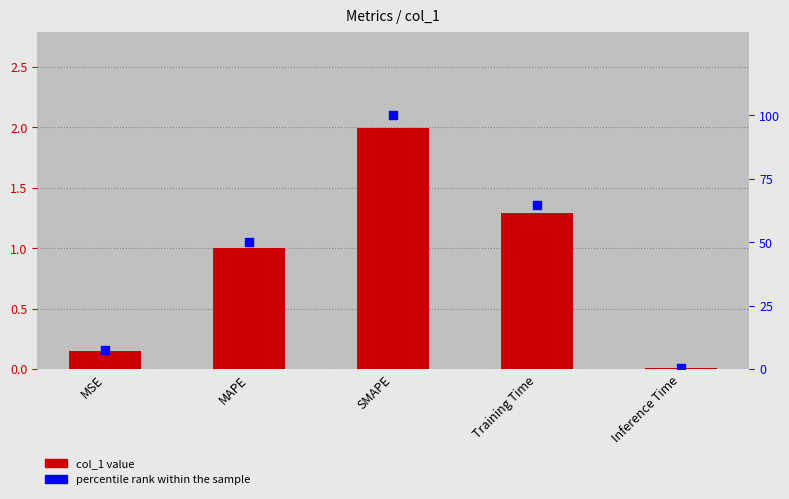

Which series has the largest total across all categories?

percentile rank within the sample